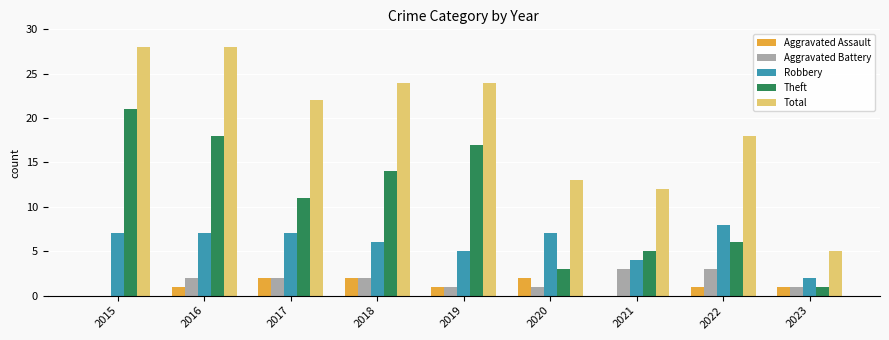

What is the sum of the Aggravated Assault values at 2018 and 2017?

4